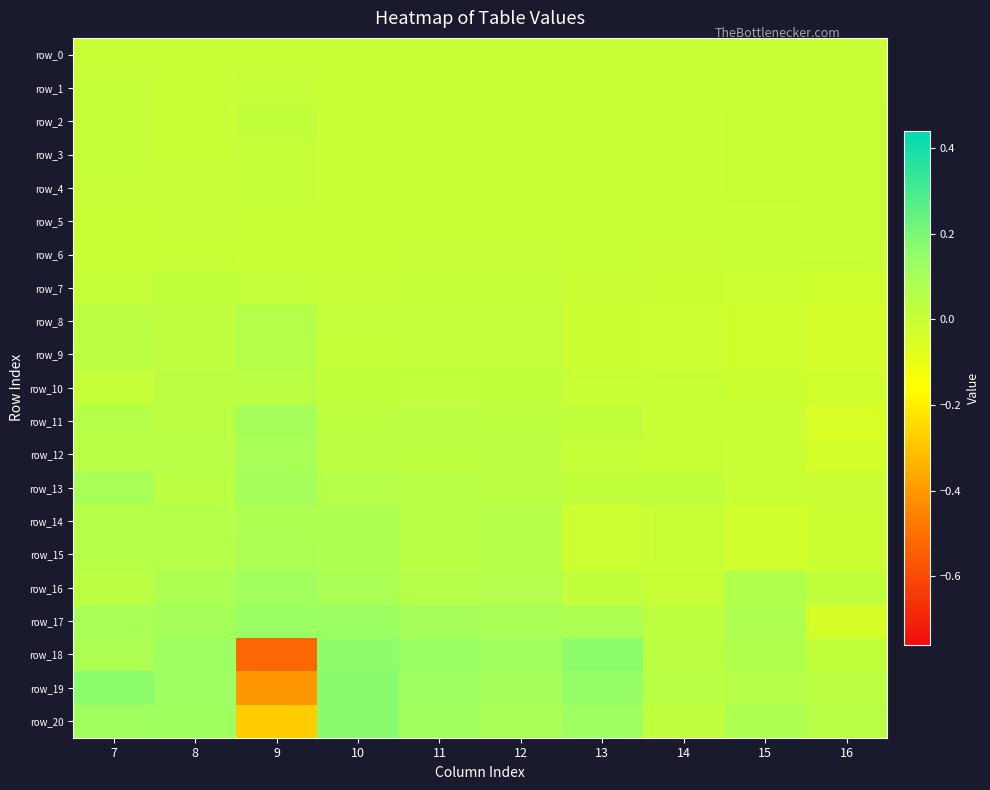

Which category has the highest value in the row_1 series?

7